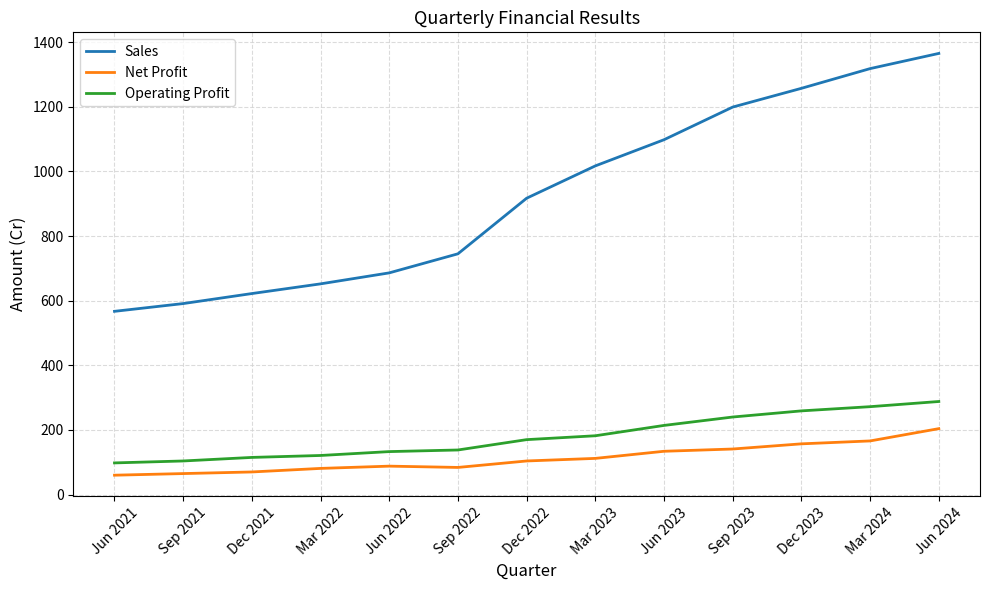

Is it true that Net Profit equals 240 at Dec 2023?

False